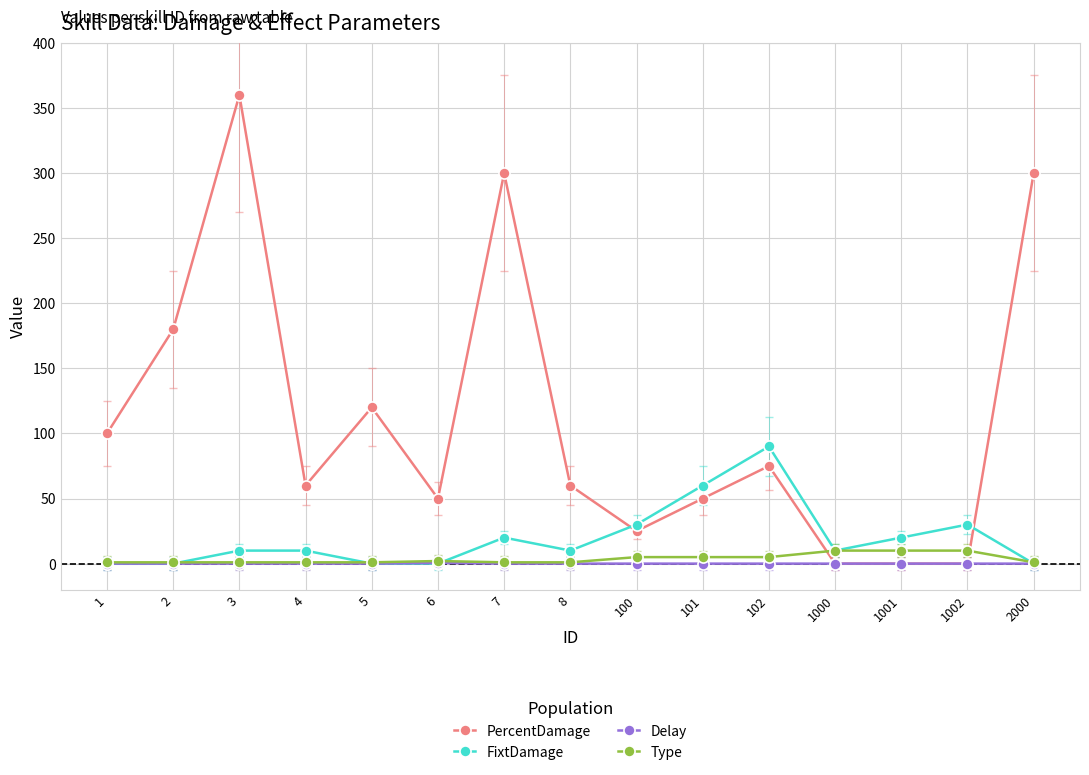

What value does the Type series have at 100?

5.0